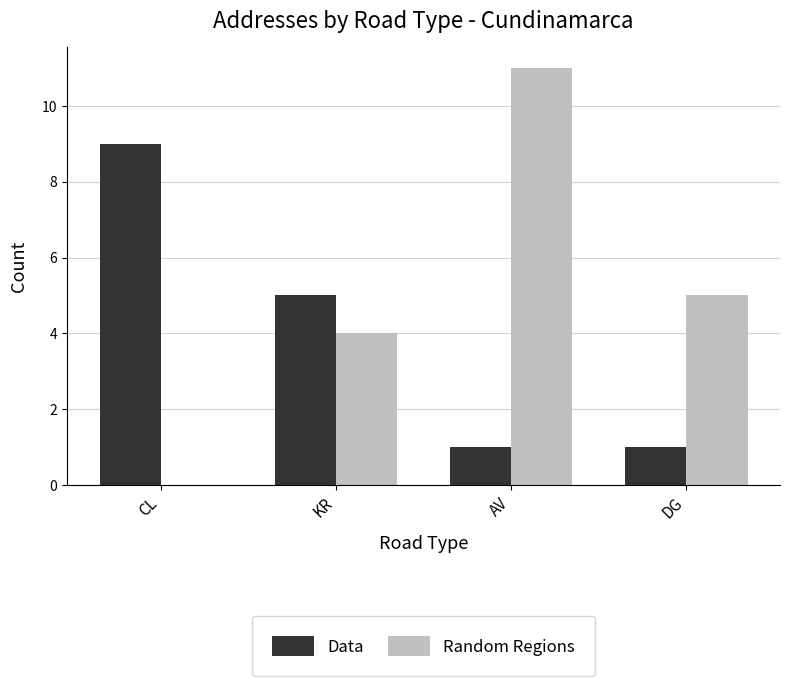

The Data series shows 5 at KR. True or false?

True